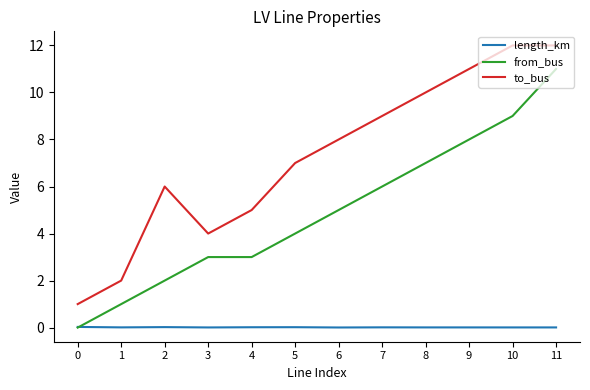

True or false: to_bus and length_km cross at least once.

False